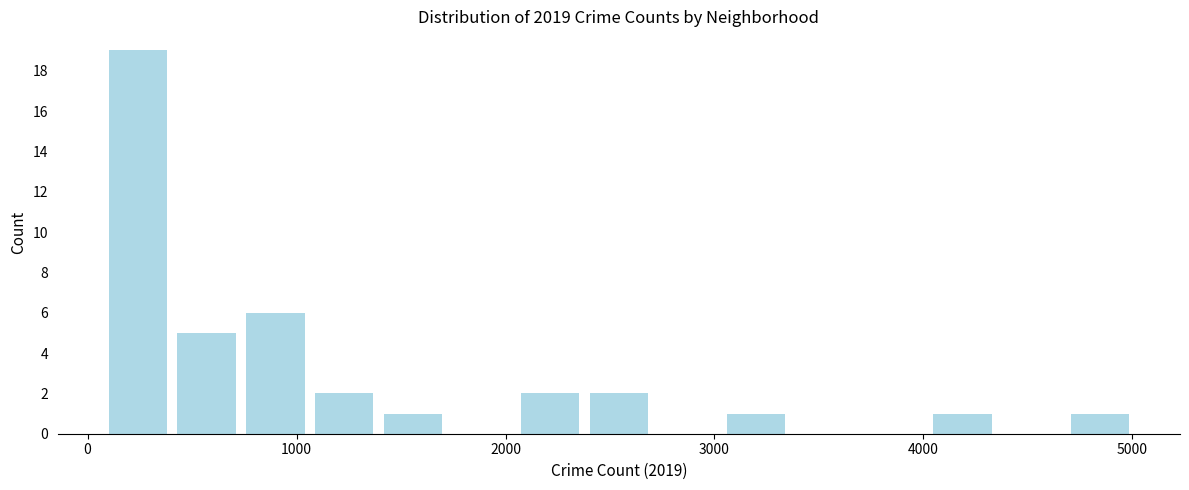

Read against the x-axis, roughly where is the centre of the tallest bar?

200